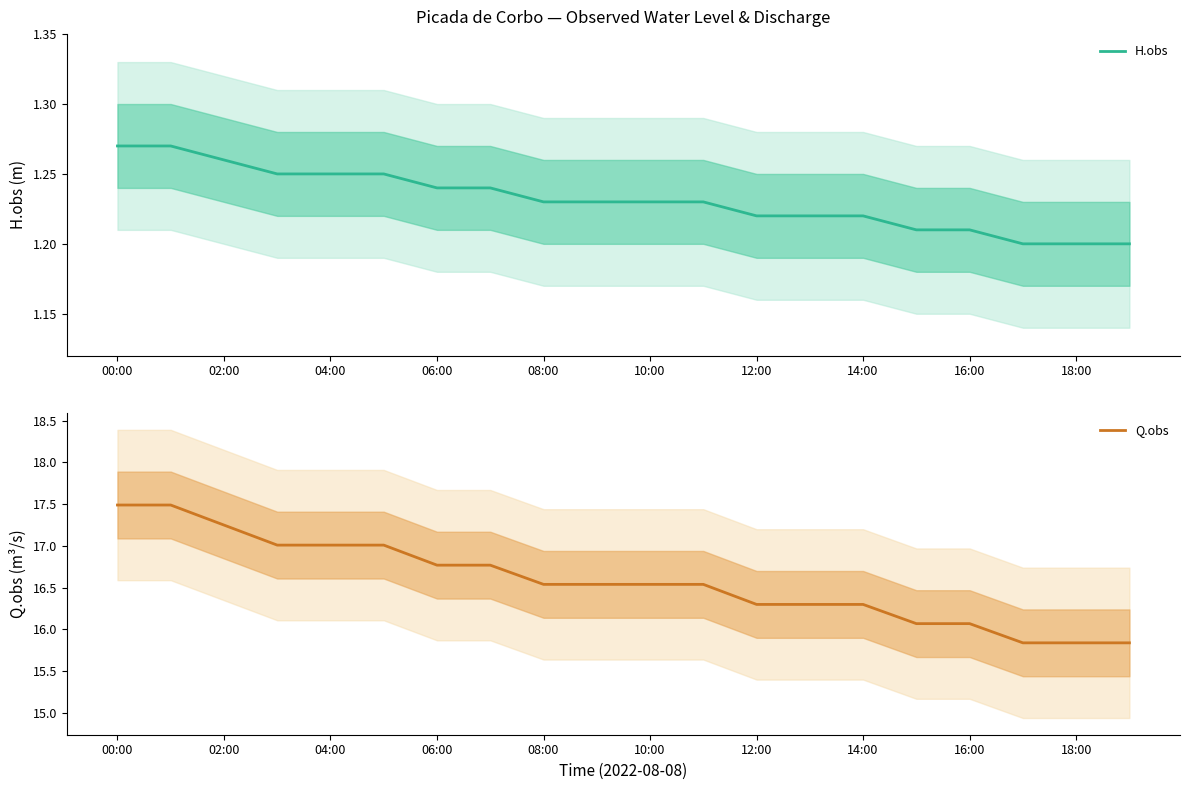

Is it true that H.obs equals 0.8 at 16:00?

False